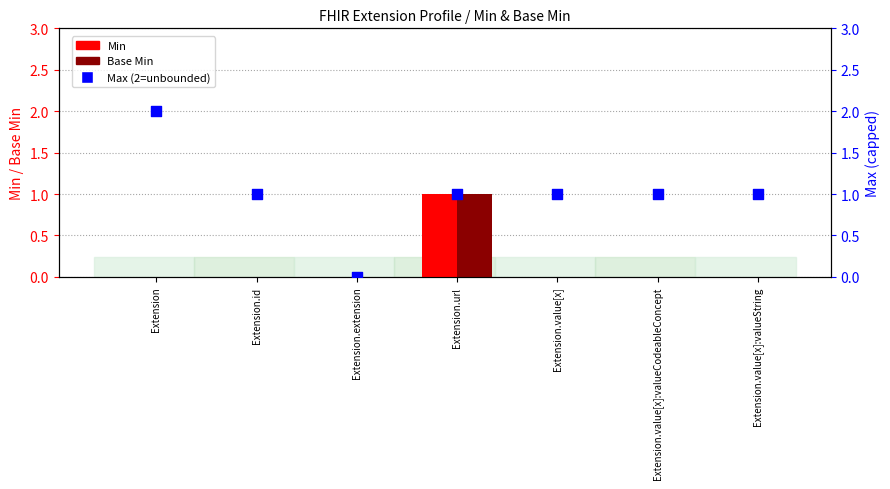

Which series has the largest Y range (max minus min)?

Max (2=unbounded)